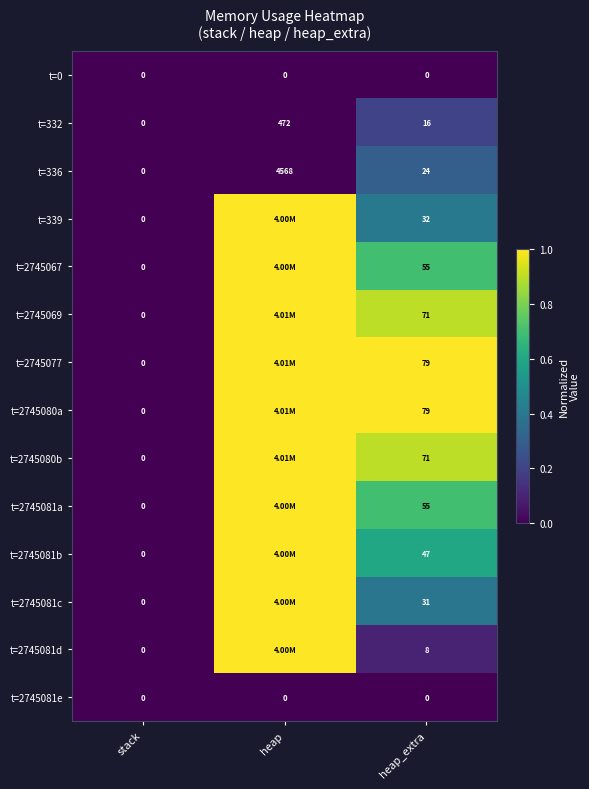

Where does the t=332 series first go above 16?

heap